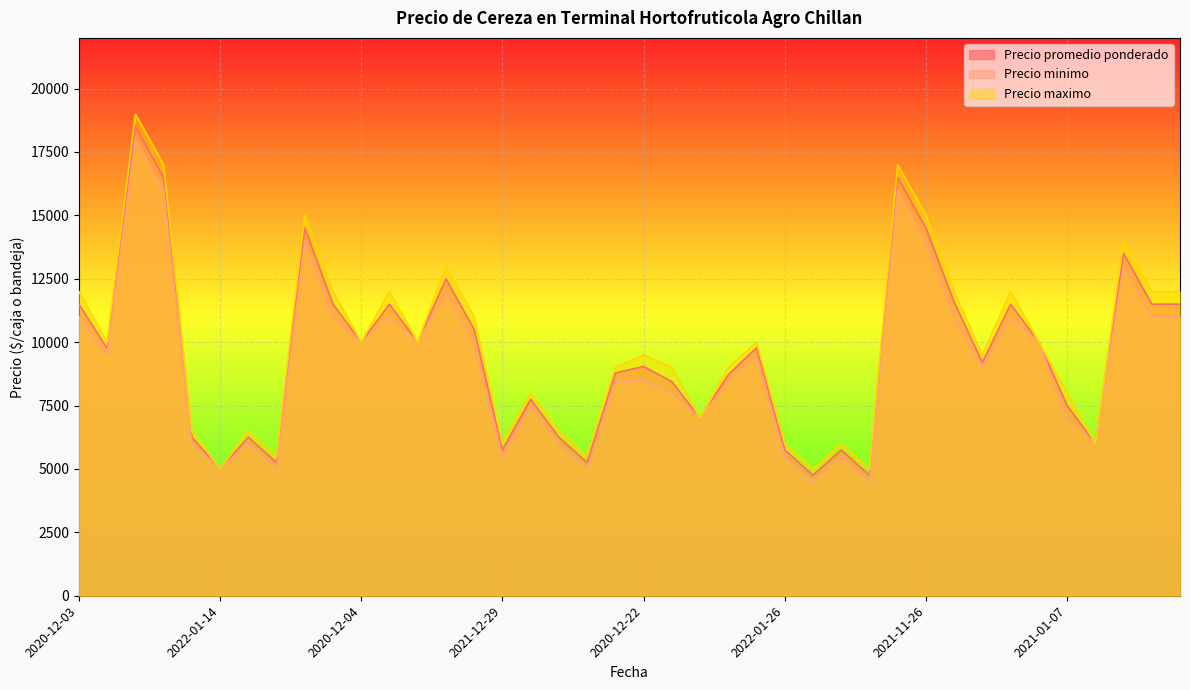

How many values in the Precio maximo series exceed 10000?

15